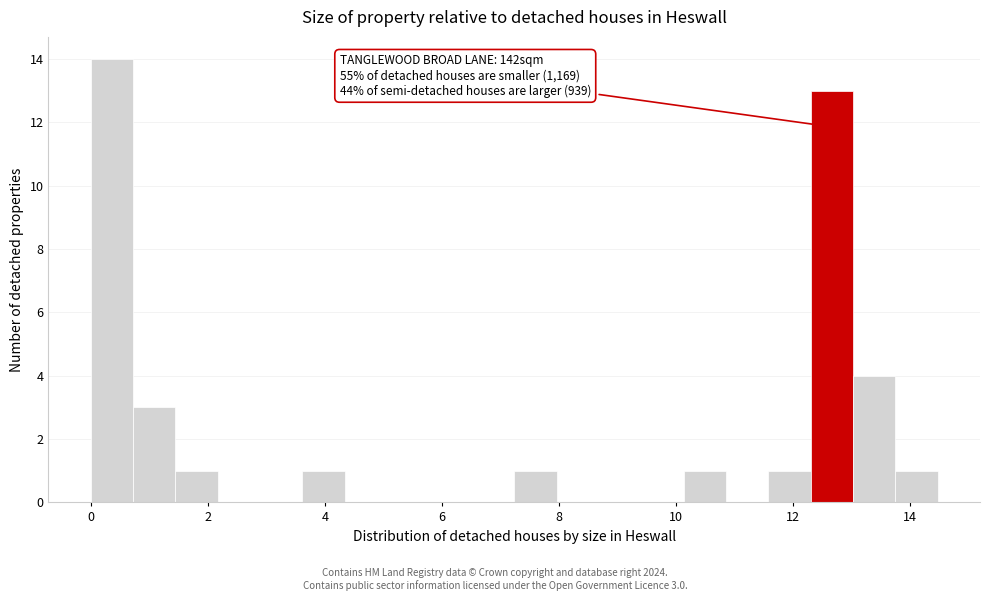

Around what value on the x-axis is the tallest bar? Give the approximate position of its centre, as read against the axis.

0.4